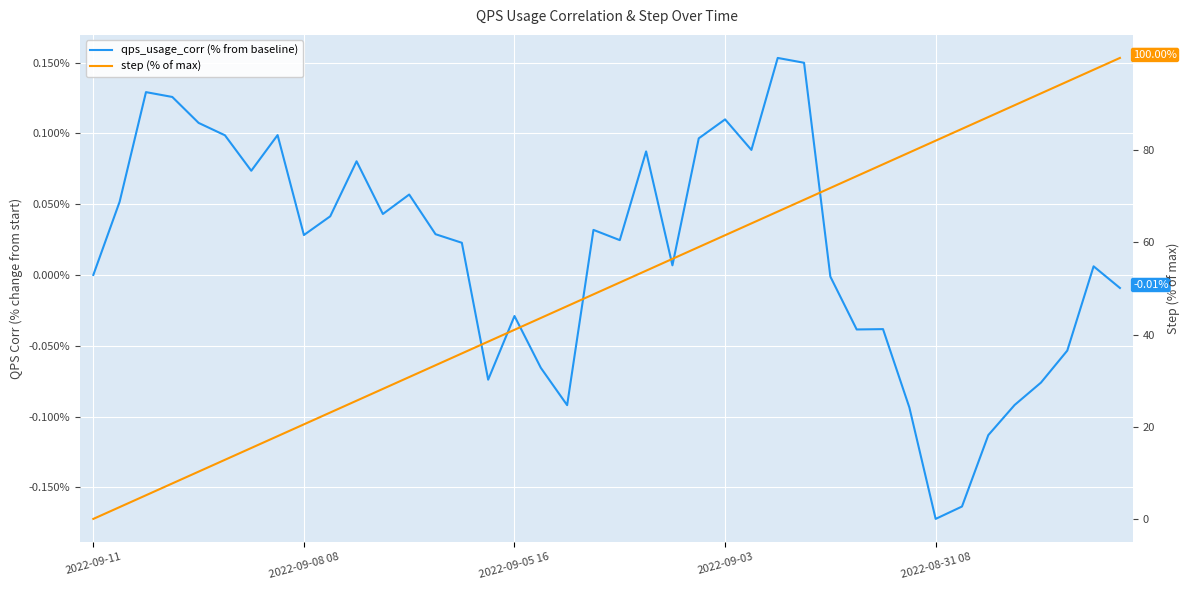

What is the label of the 27th point from the left?

26